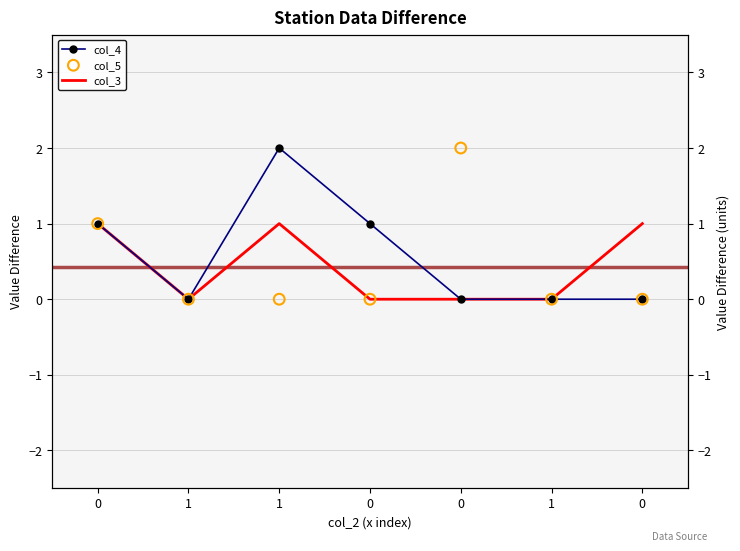

Which series contains the lowest Y value?

col_4